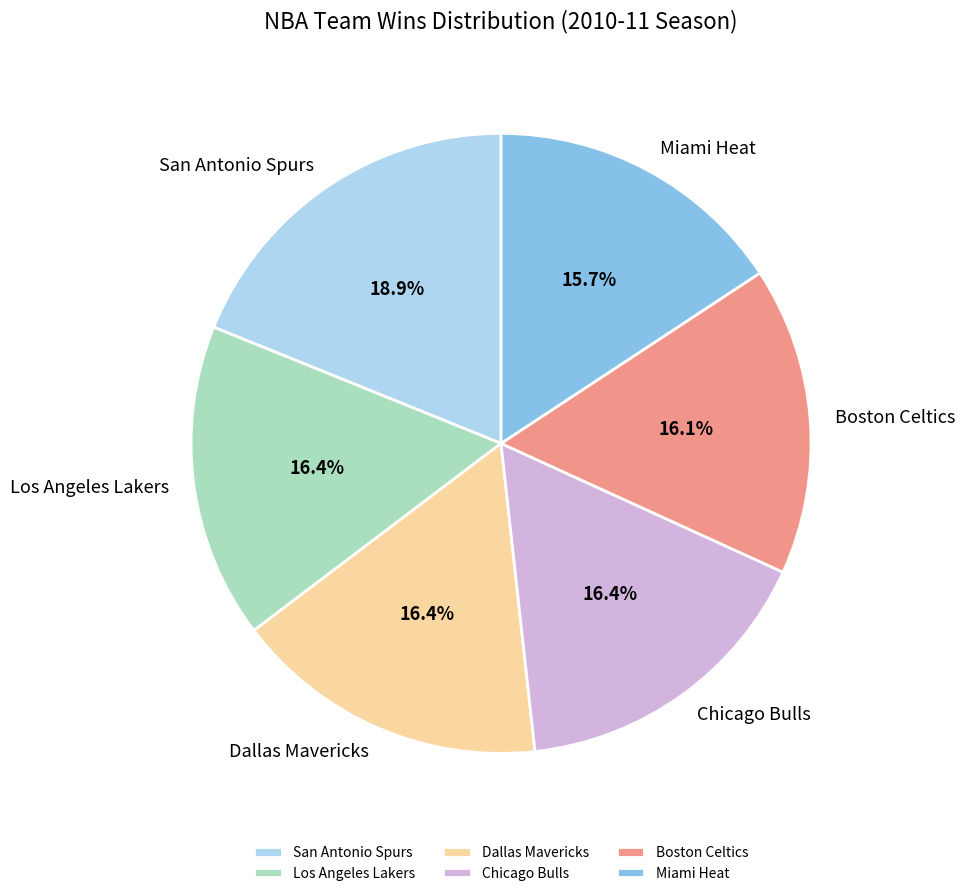

How many slices are in this pie chart?

6